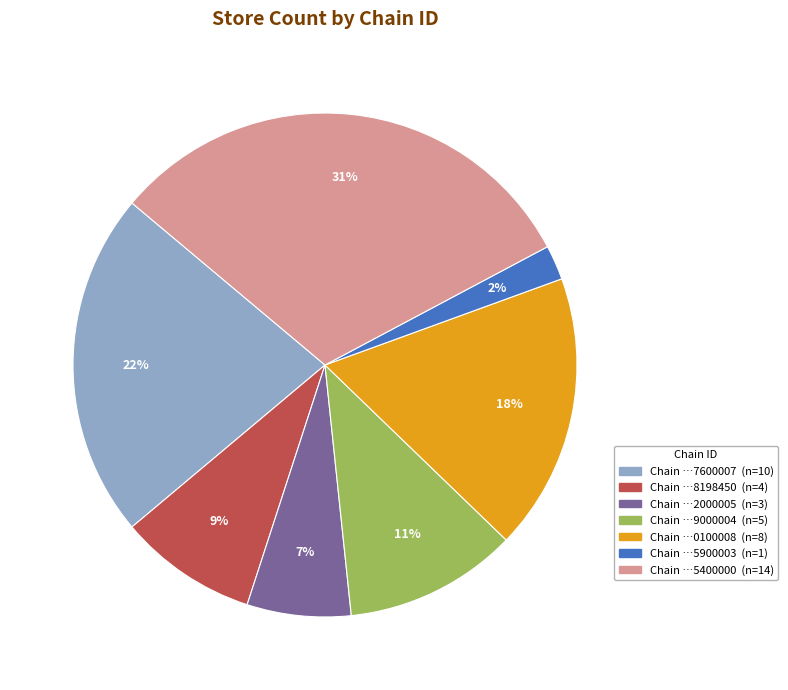

Is there any slice that represents more than half of the pie?

No